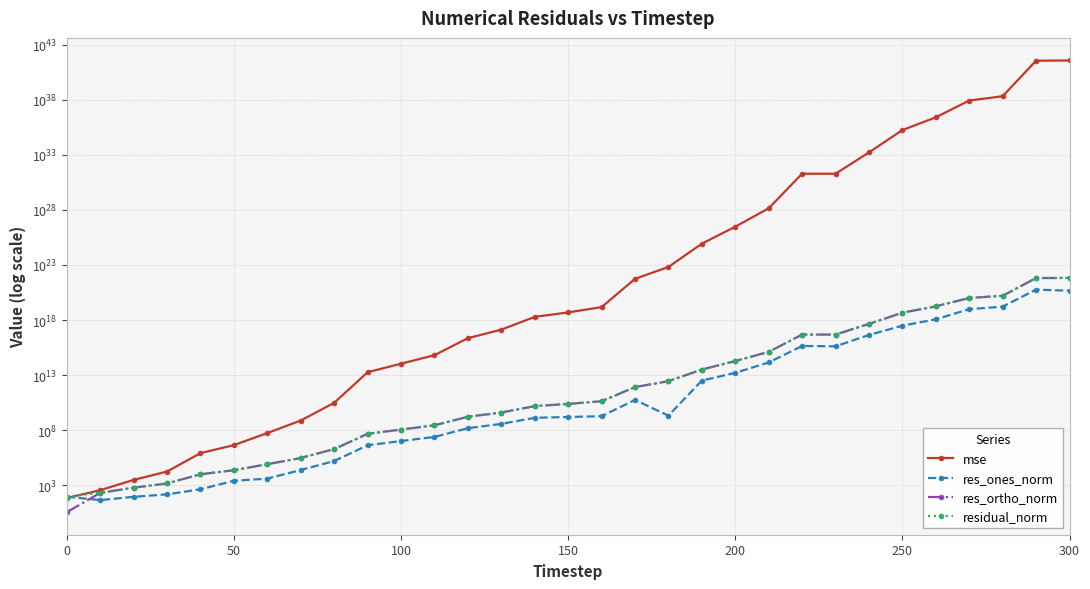

How many lines are shown in the chart?

4